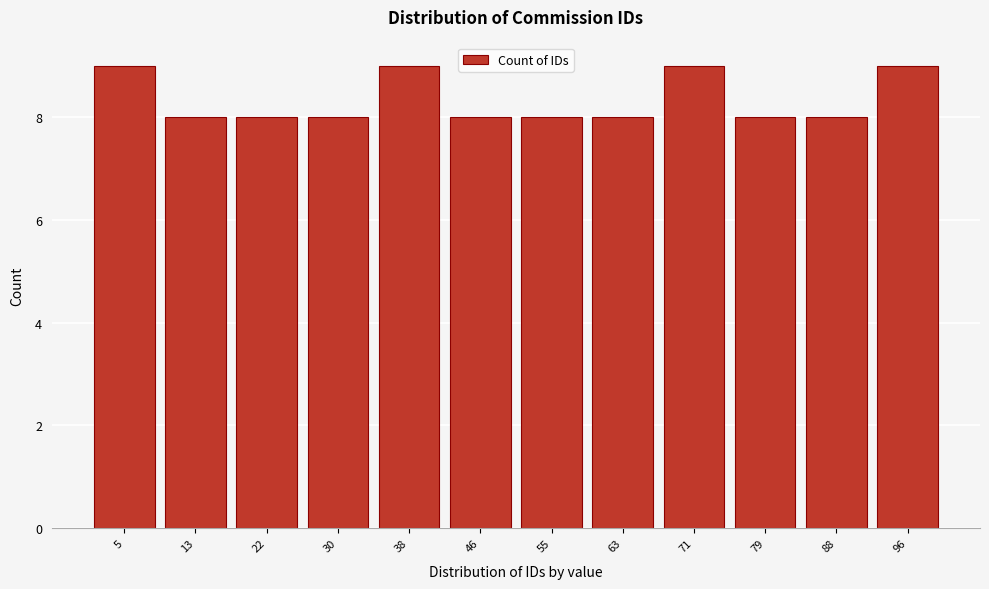

What is the height of the bar covering 1 to 9 on the x-axis? Neither the bar edges nor the heights are printed on the chart, so give them approximately, as read against the axes.

9